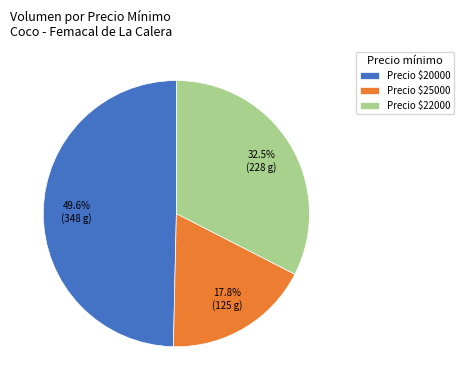

Count the number of slices in the pie.

3